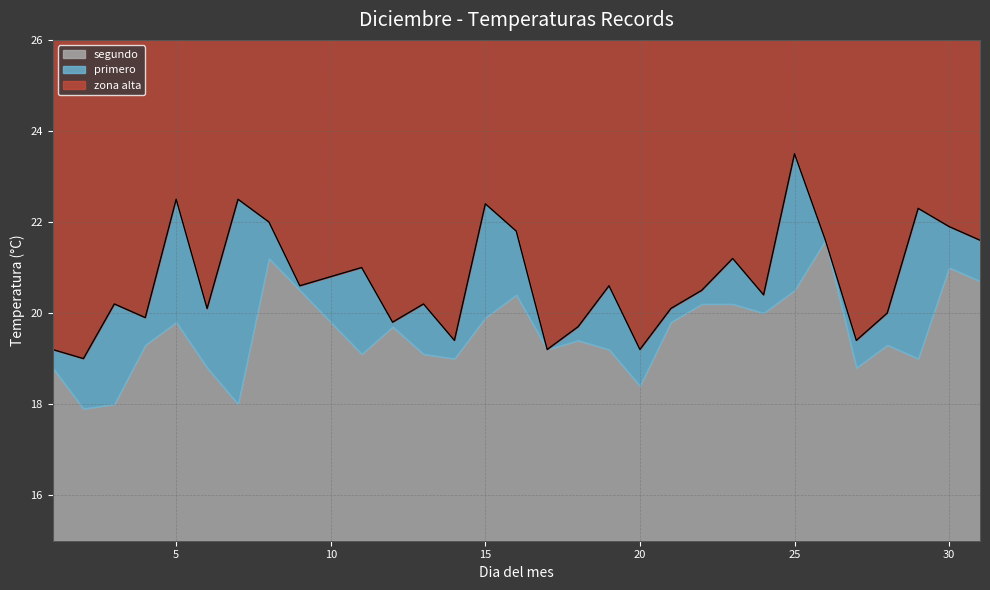

List the labels in order of value, largest first.

25, 5, 7, 15, 29, 8, 30, 16, 26, 31, 23, 11, 10, 9, 19, 22, 24, 3, 13, 6, 21, 28, 4, 12, 18, 14, 27, 1, 17, 20, 2